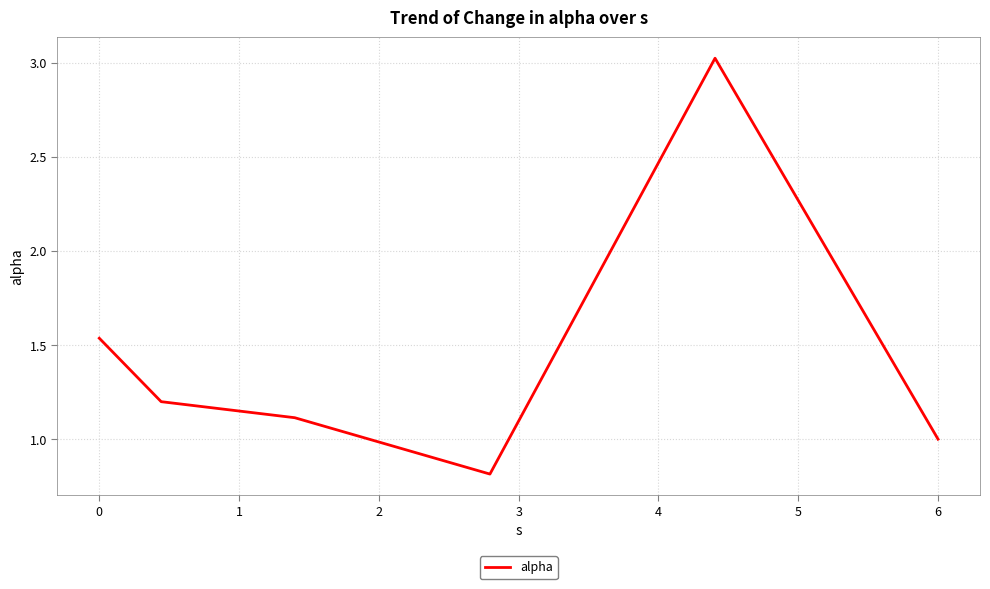

How many series are shown in this chart?

1